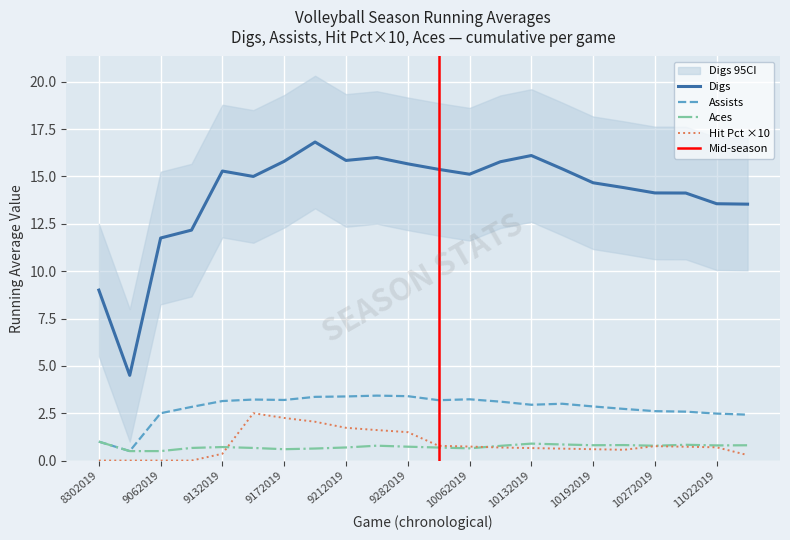

True or false: Hit Pct and Assists cross at least once.

False